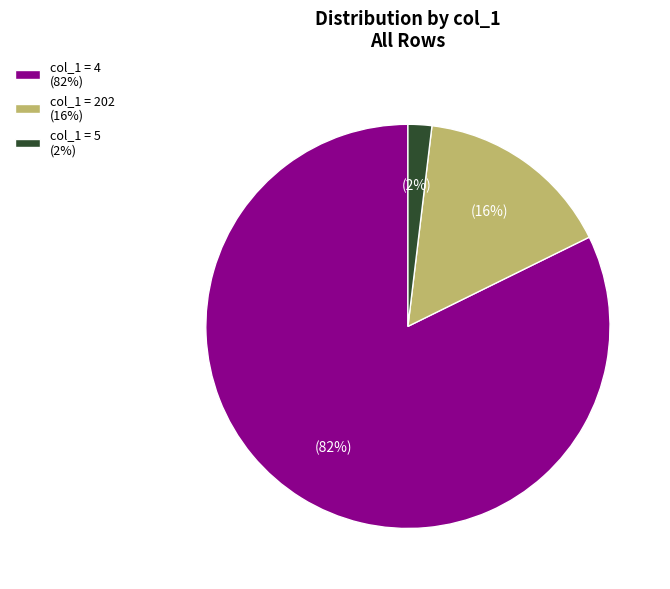

What is the majority slice?

col_1 = 4 (82%)